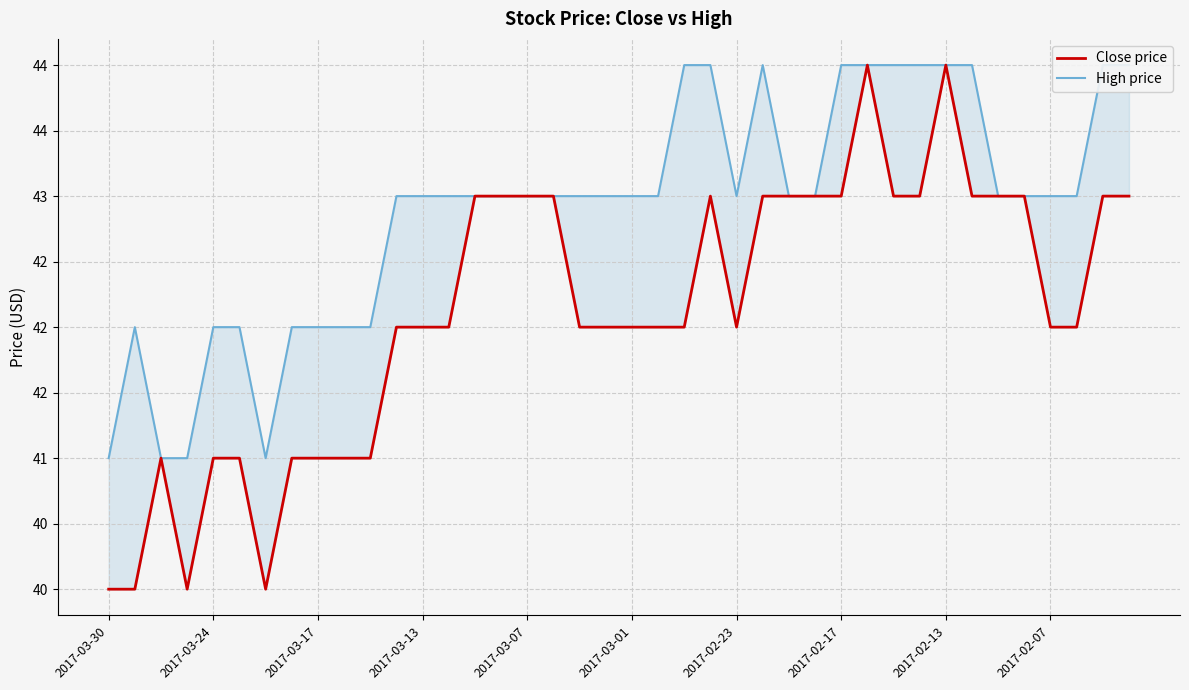

True or false: Close price and High price intersect in this chart.

False